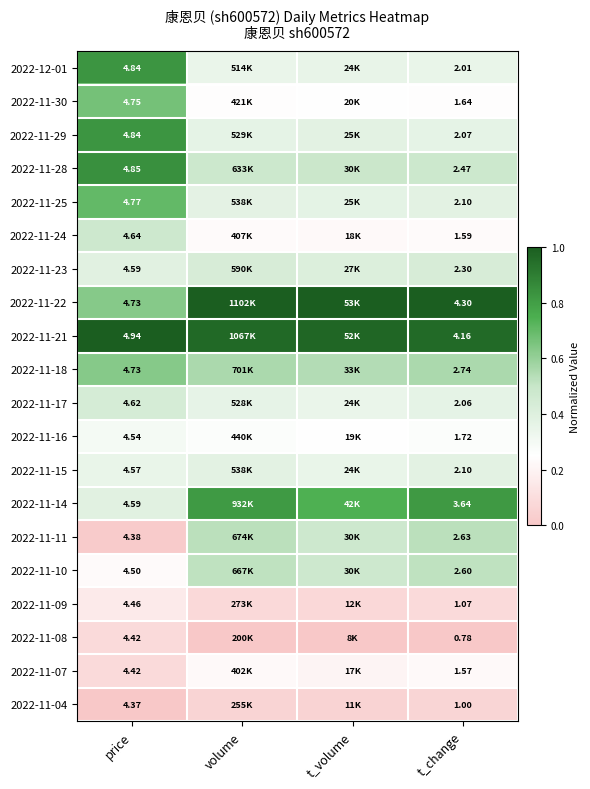

Which series has the largest total across all categories?

2022-11-21